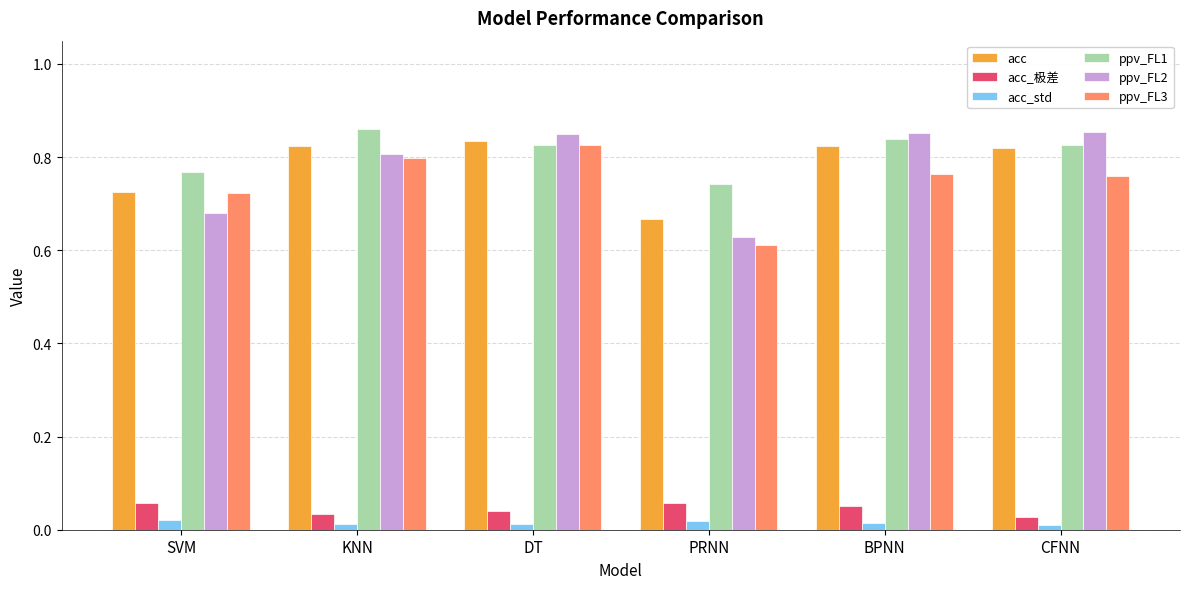

Which series has the largest total across all categories?

ppv_FL1